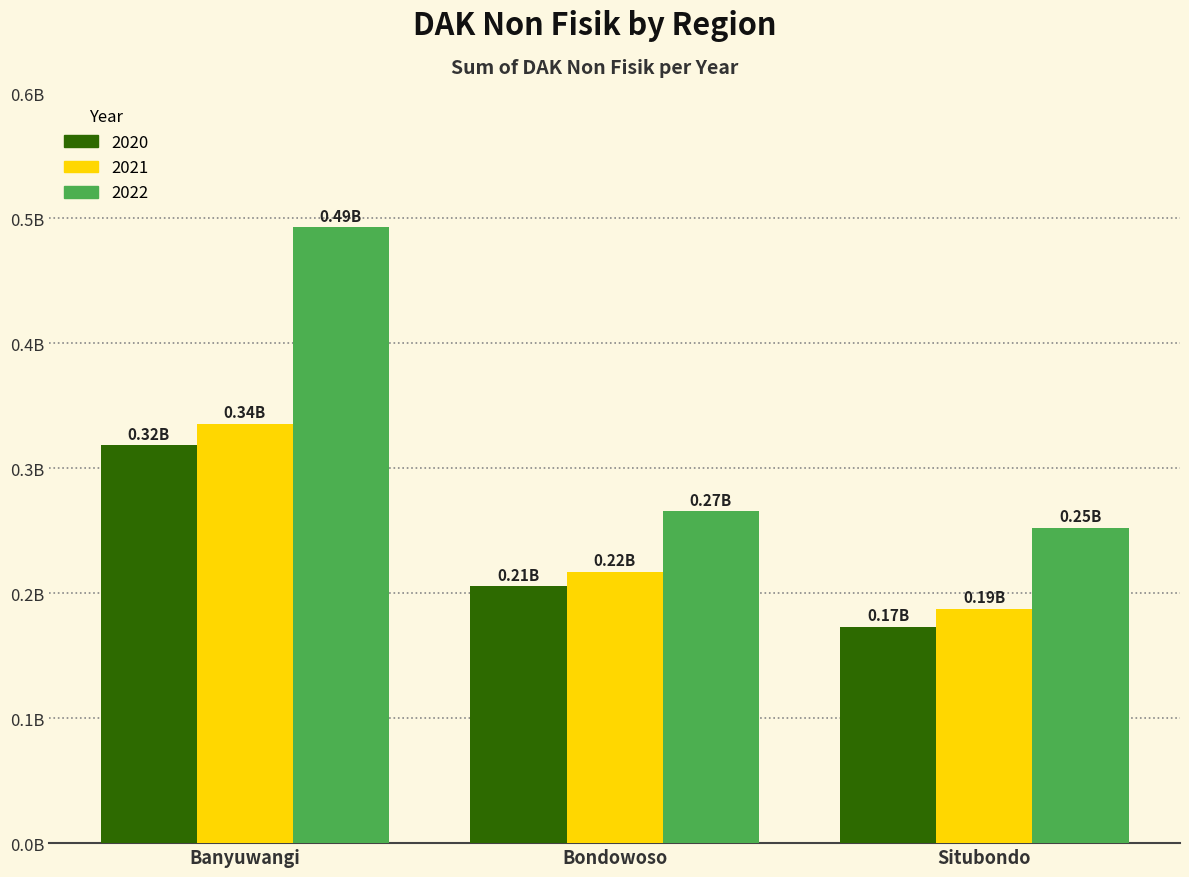

Are the bars grouped side by side (vs. stacked)?

Yes